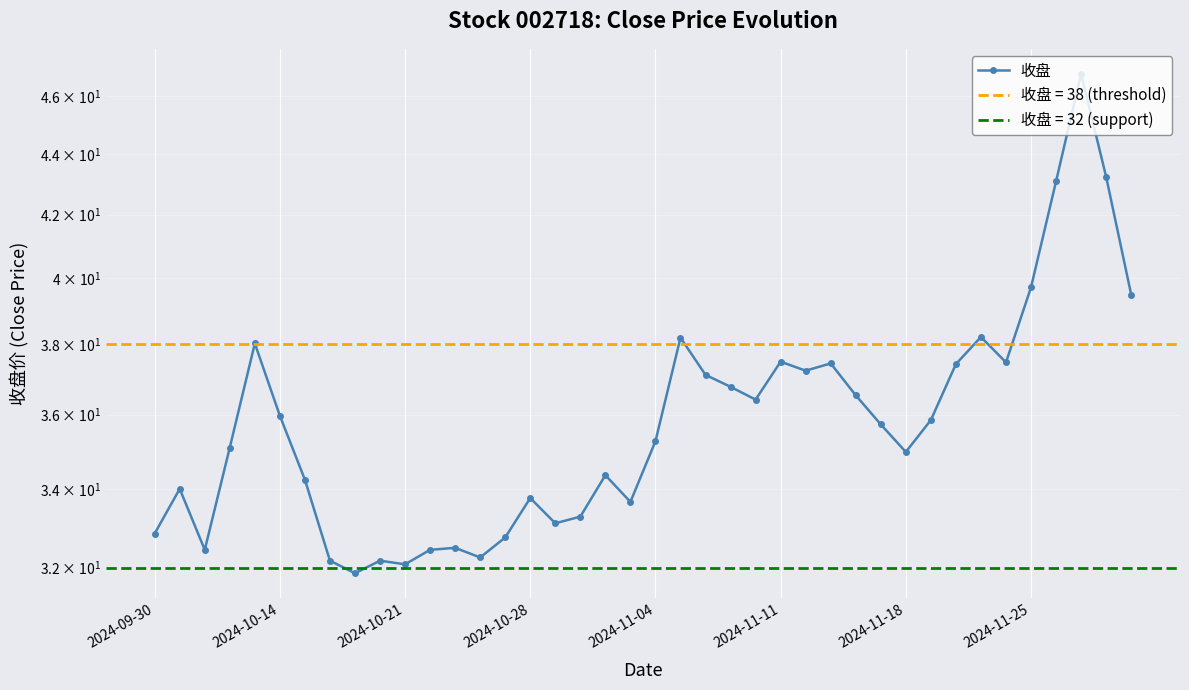

What is the value of the 21st point from the left?

35.3